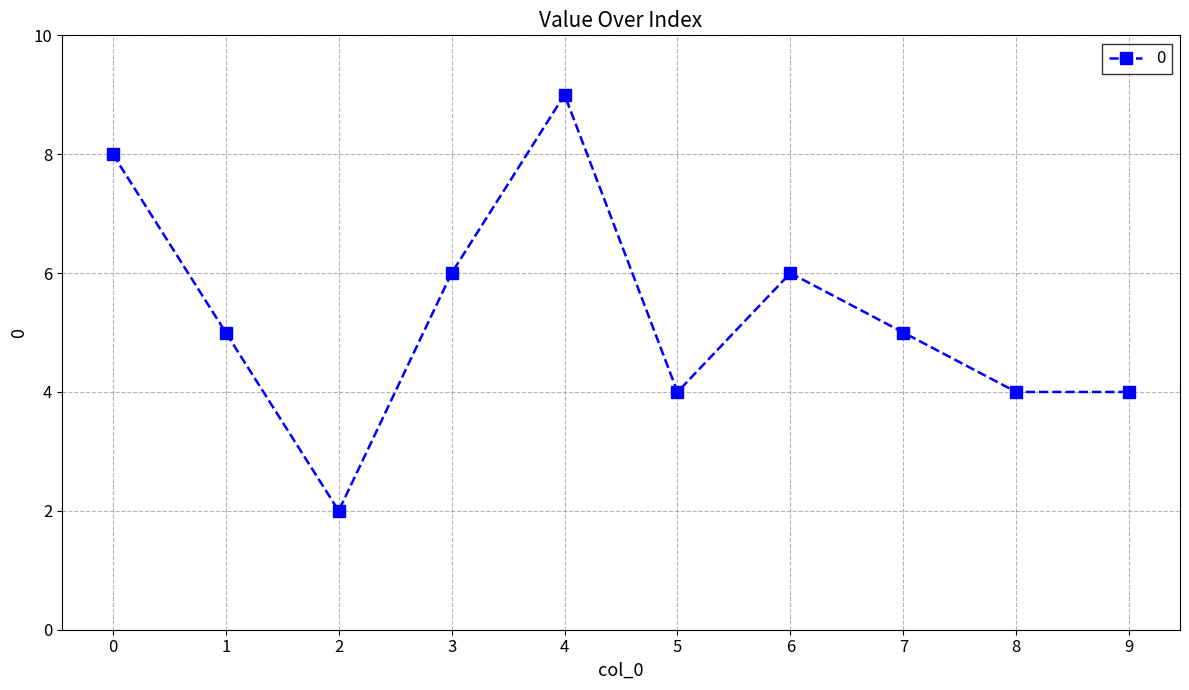

At which category does the data reach its first local valley?

2